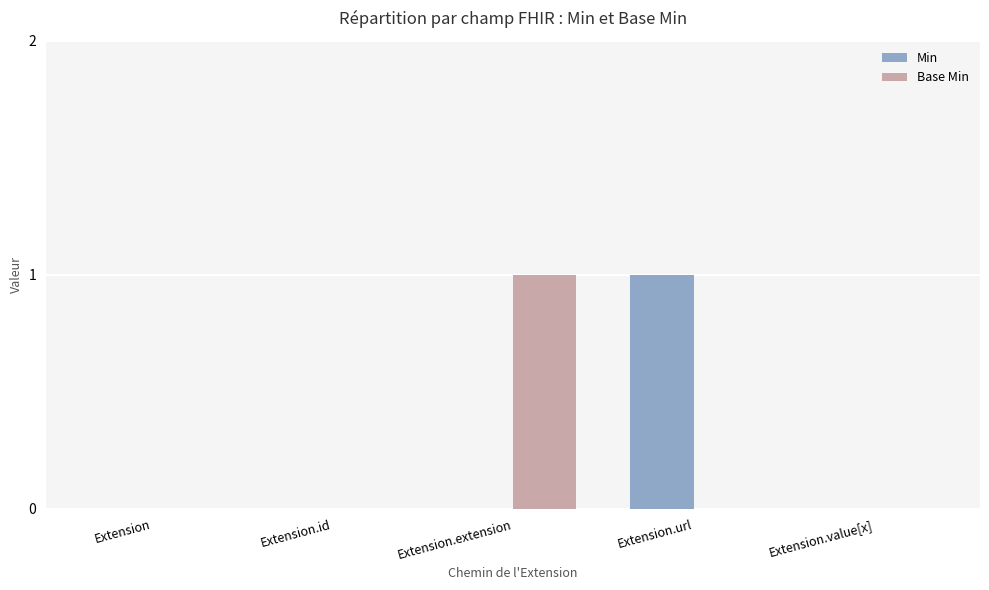

Reading left to right, list all the values displayed in this chart.

Min: Extension=0	Extension.id=0	Extension.extension=0	Extension.url=1	Extension.value[x]=0
Base Min: Extension=0	Extension.id=0	Extension.extension=1	Extension.url=0	Extension.value[x]=0